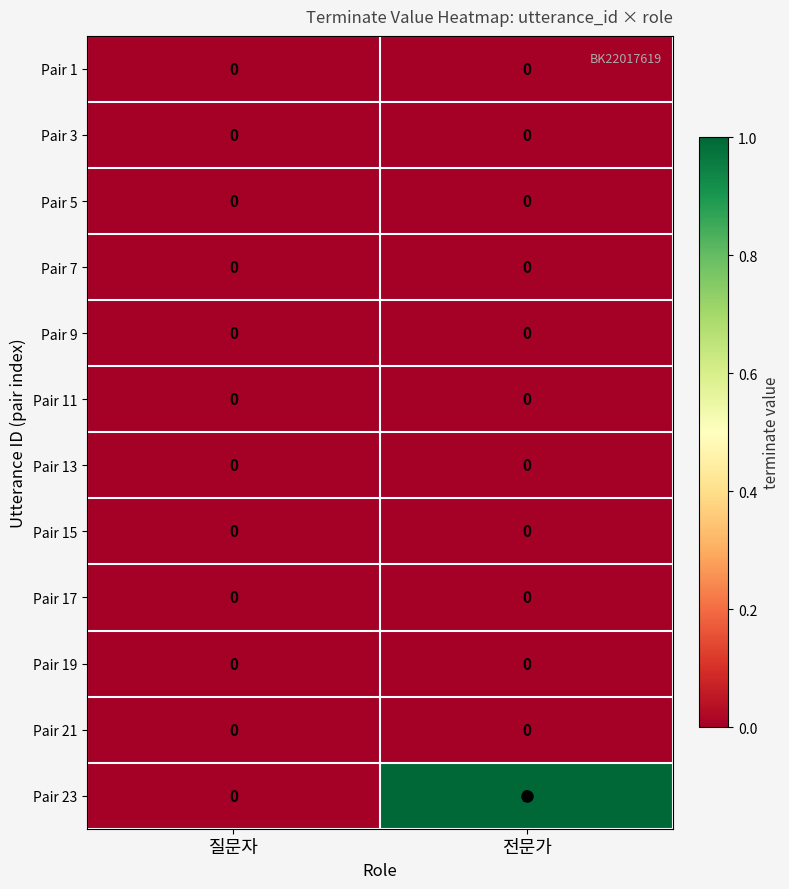

Which series changed the most between 질문자 and 전문가?

Pair 23